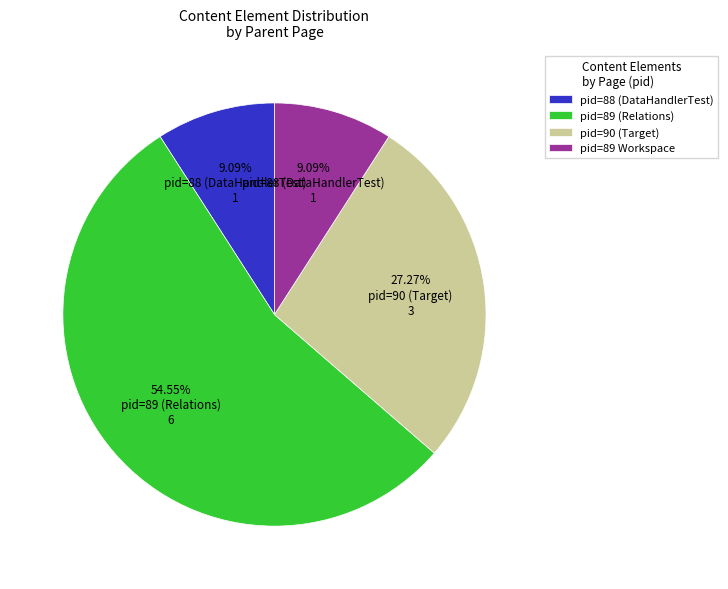

Is pid=88 (DataHandlerTest) the majority of the pie?

No